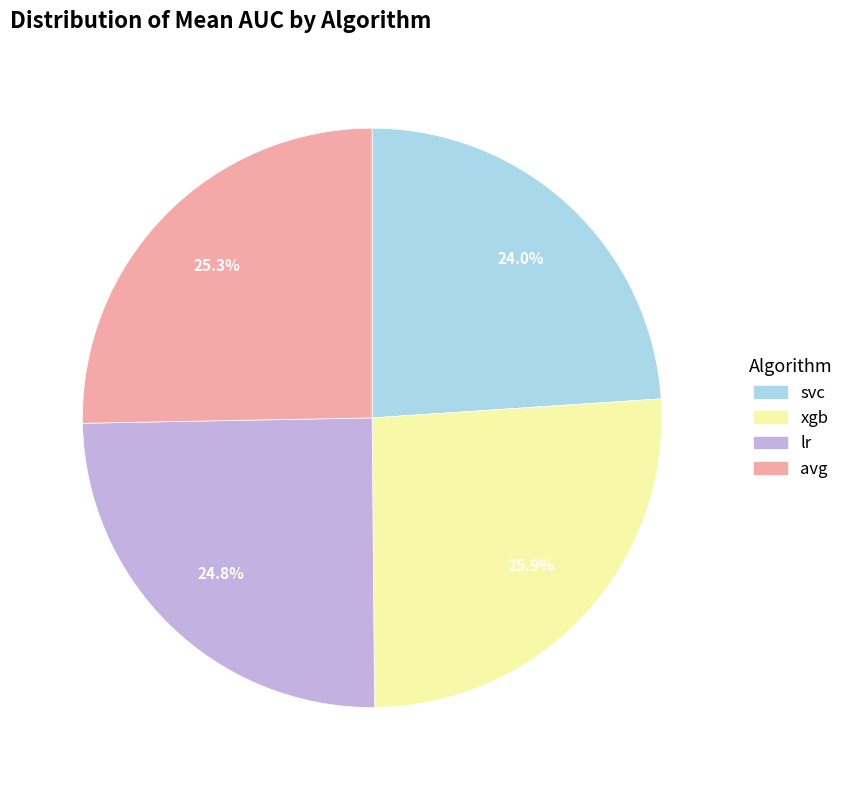

To the nearest percent, what is the average slice percentage?

25%